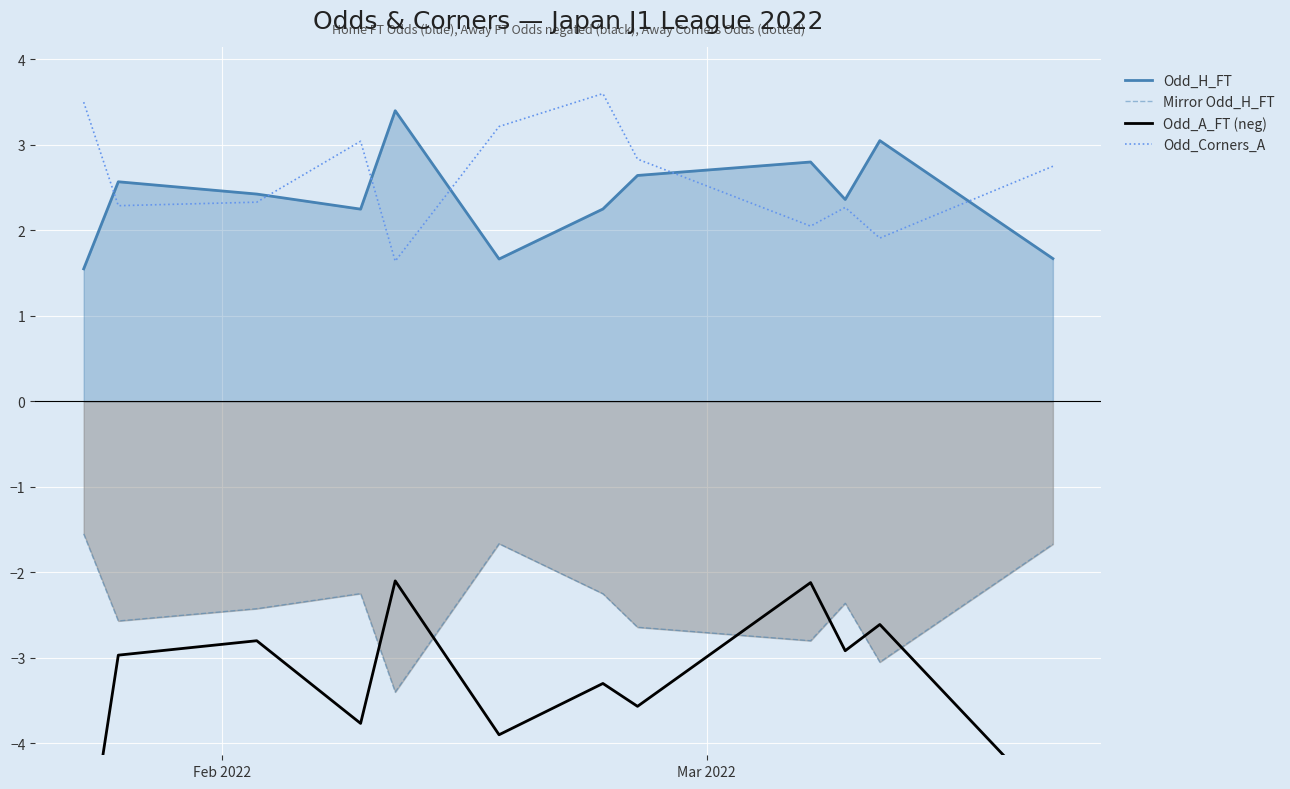

What is the highest value of the Odd_H_FT series?

3.4